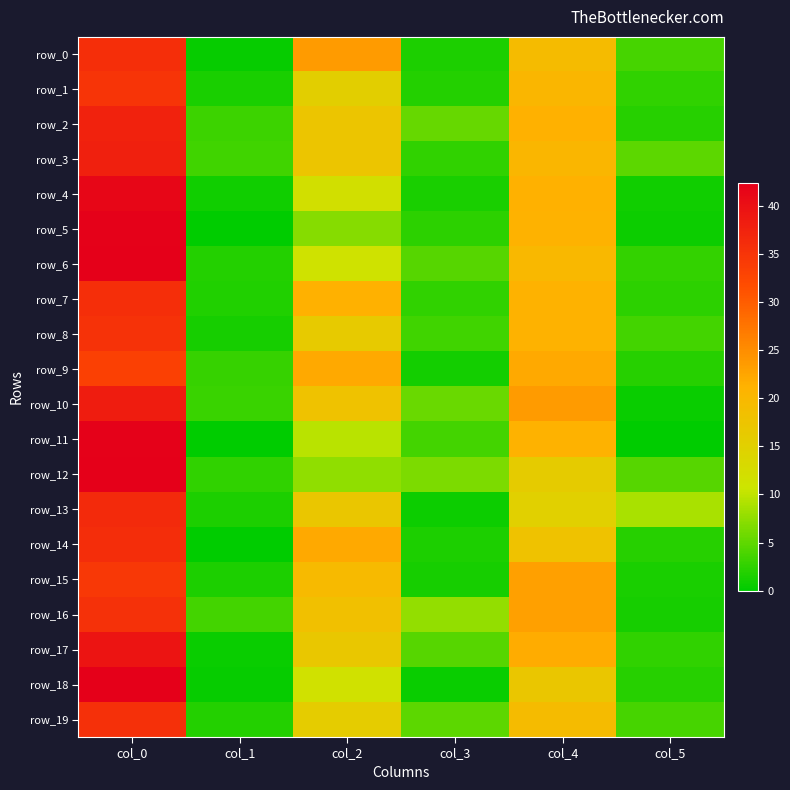

What is the sum of all row_13 values?

79.7